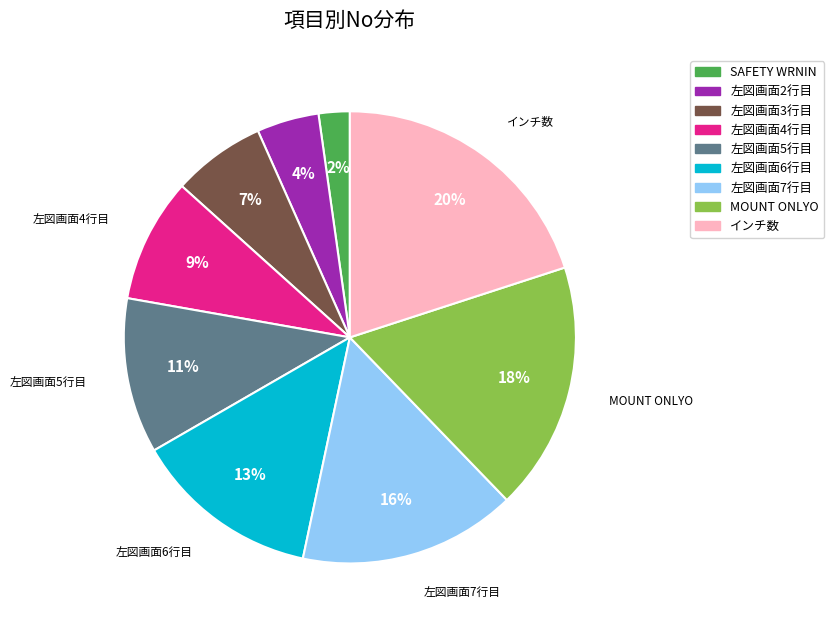

Count the number of slices in the pie.

9